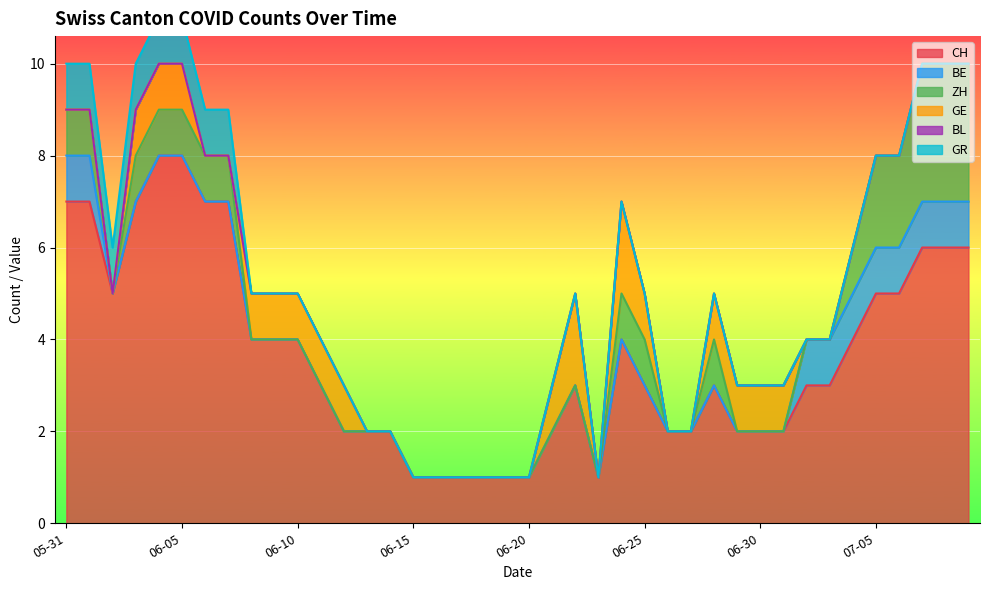

The CH series shows 1 at 06-15. True or false?

True